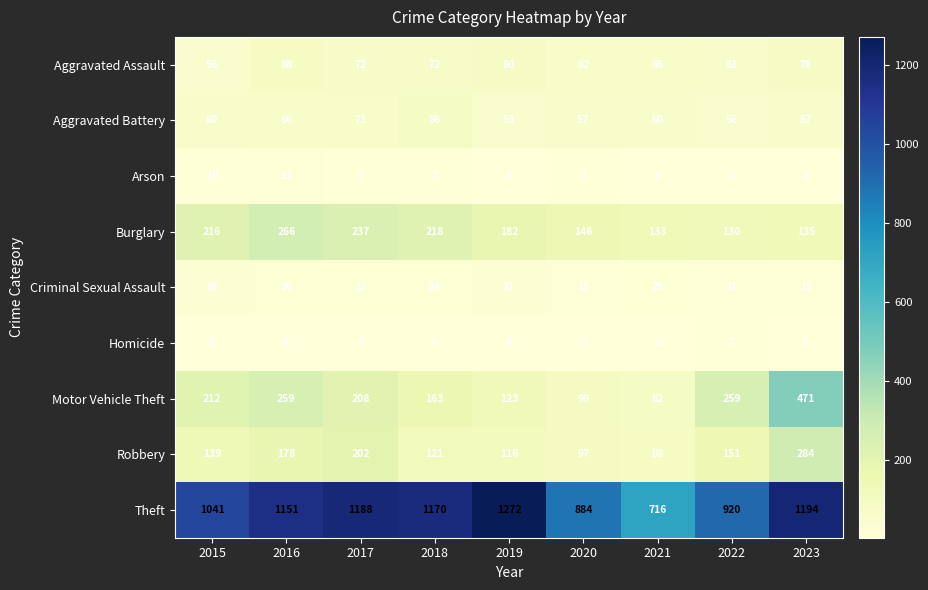

Is it true that Burglary equals 133 at 2021?

True